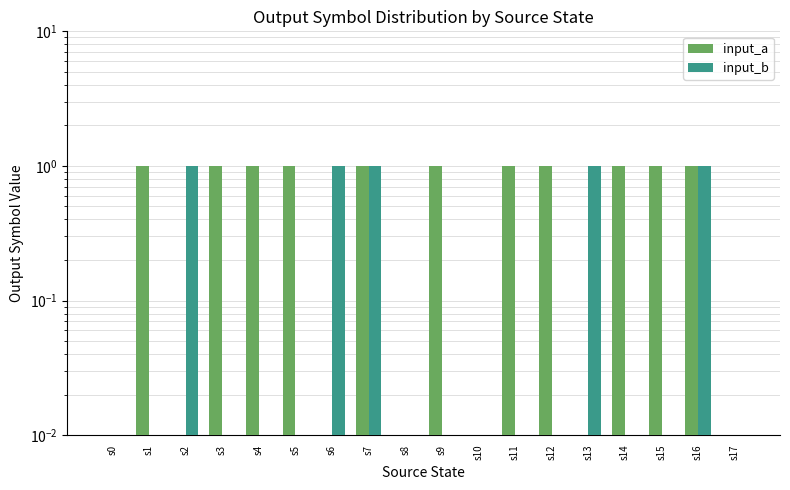

How many bars are there in each group?

2